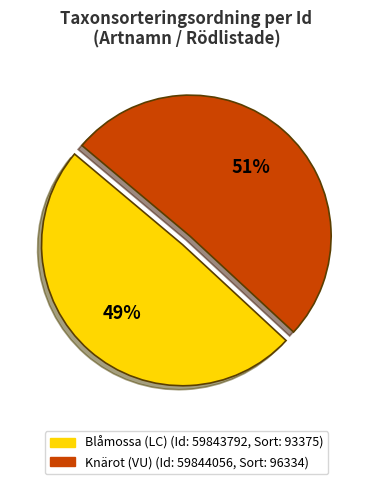

To the nearest percent, what is the difference between the largest and smallest slice percentages?

2%